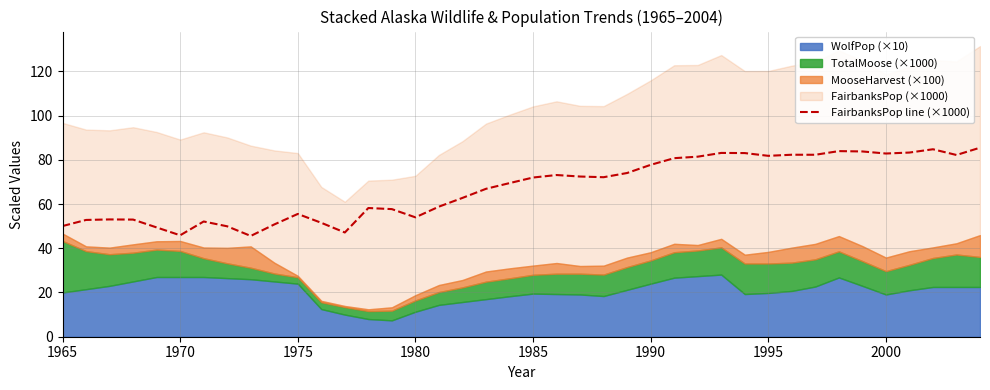

The value of FairbanksPop line (×1000) at 1980 is 73.1. True or false?

False